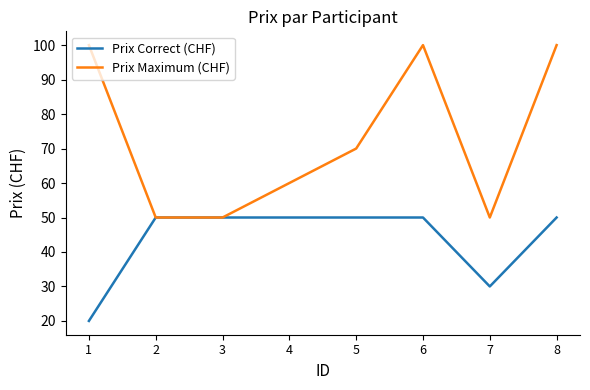

Reading left to right, extract all data points from this chart.

Prix Correct (CHF): 20	50	50	50	50	50	30	50
Prix Maximum (CHF): 100	50	50	60	70	100	50	100